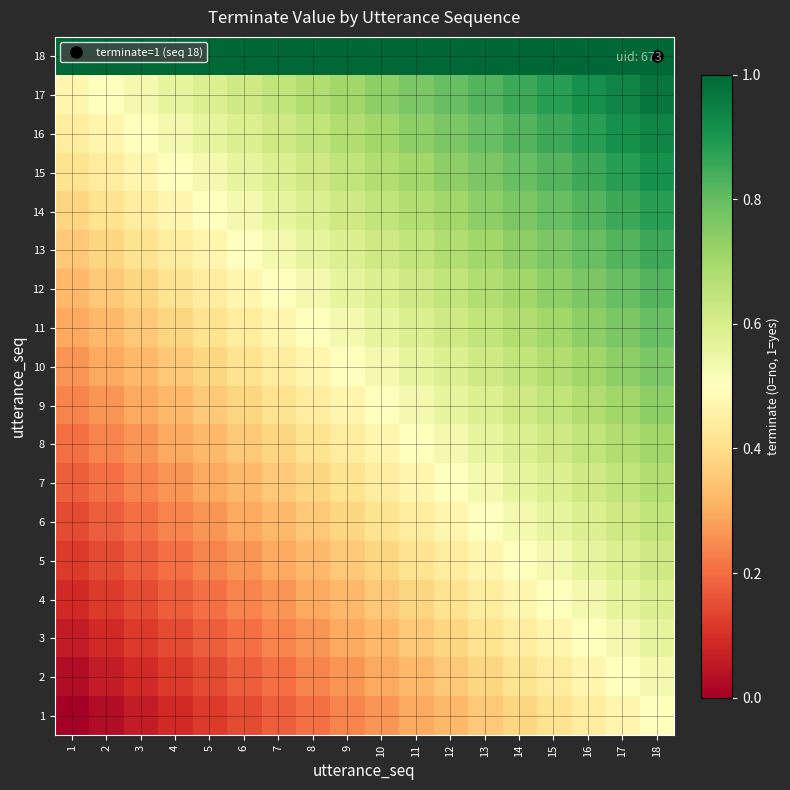

Which series has the largest total across all categories?

18